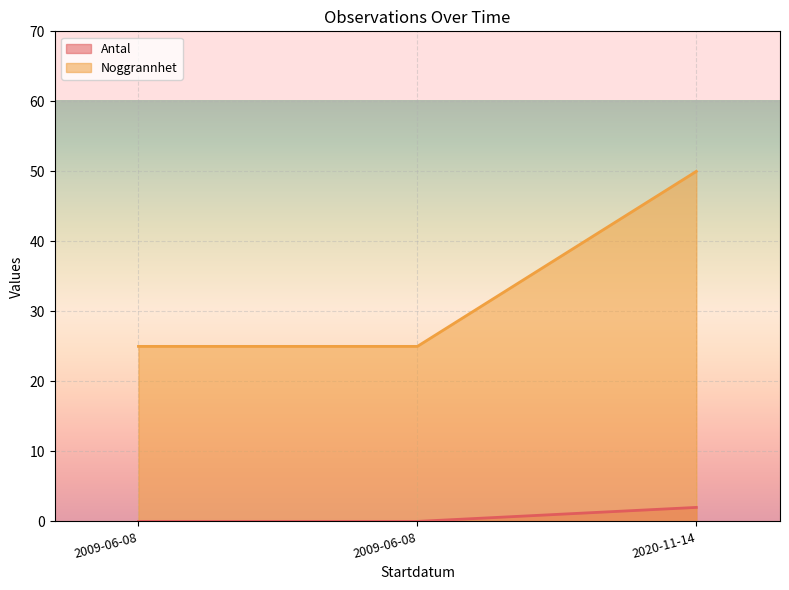

Reading right to left, what are all the values shown in this chart?

Antal: 2020-11-14=2	2009-06-08=0	2009-06-08=0
Noggrannhet: 2020-11-14=50	2009-06-08=25	2009-06-08=25